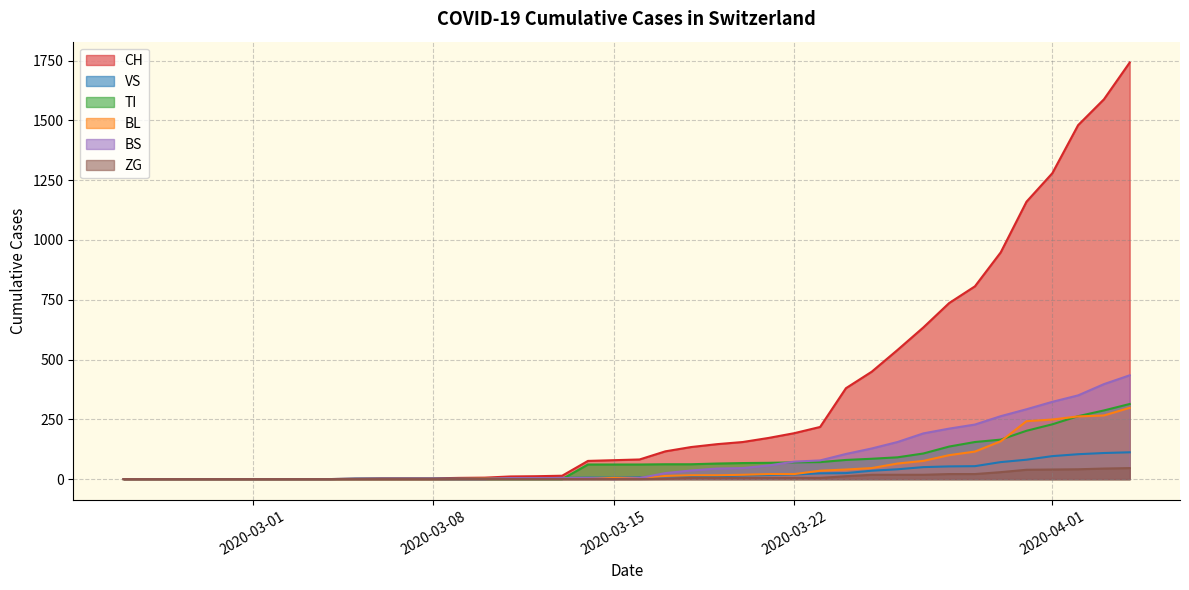

Which series has the largest total across all categories?

CH